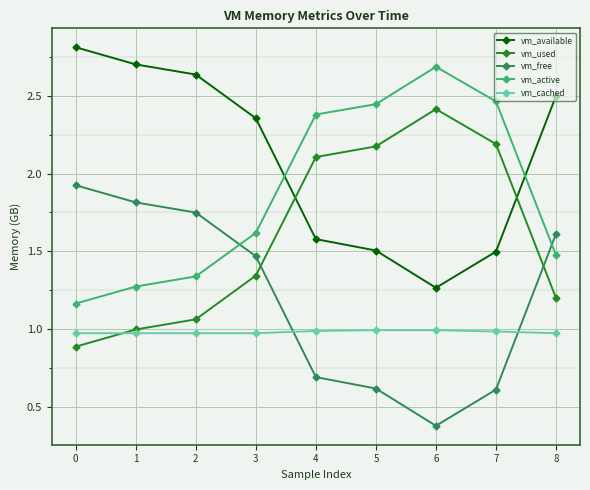

Is the value of vm_available at 4 greater than the value of vm_free at 0?

No